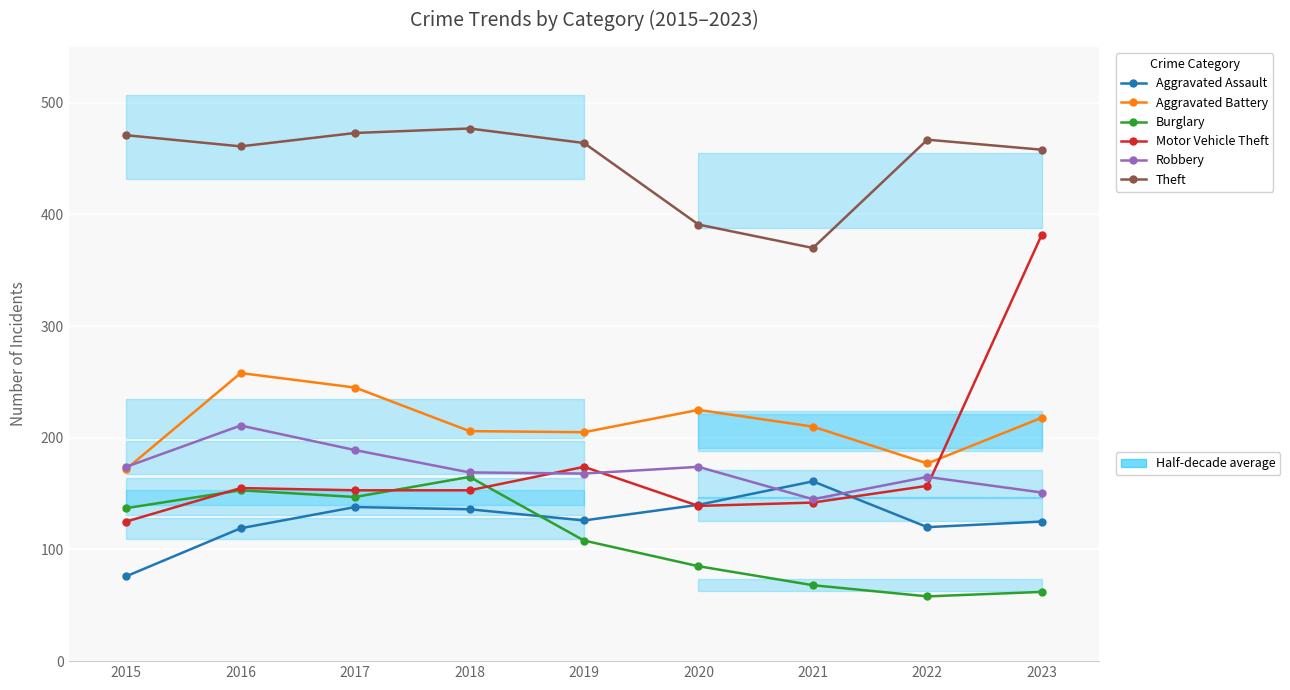

Which series ends up on top after the final intersection of Robbery and Aggravated Battery?

Aggravated Battery